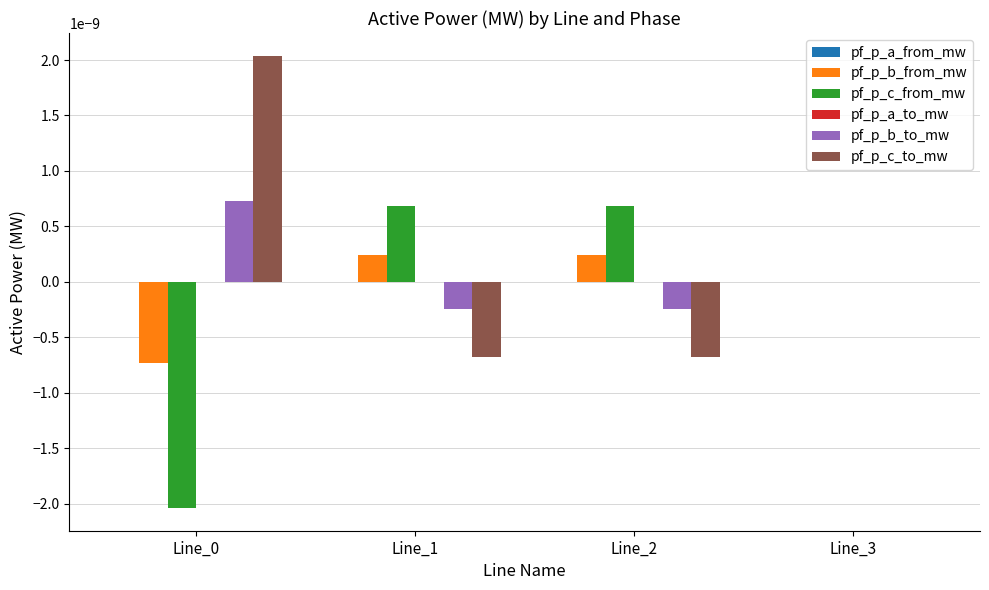

How many distinct data groups are displayed?

6